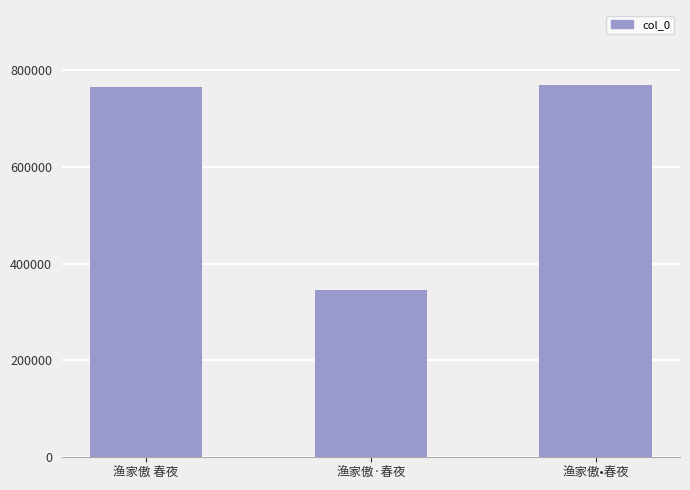

How many bars are there in total?

3